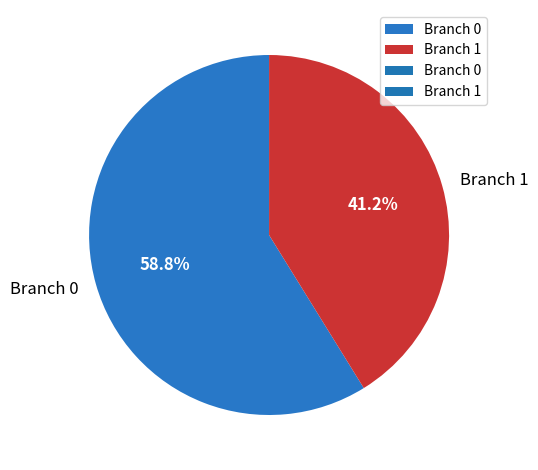

Which category has the biggest portion of the pie?

Branch 0